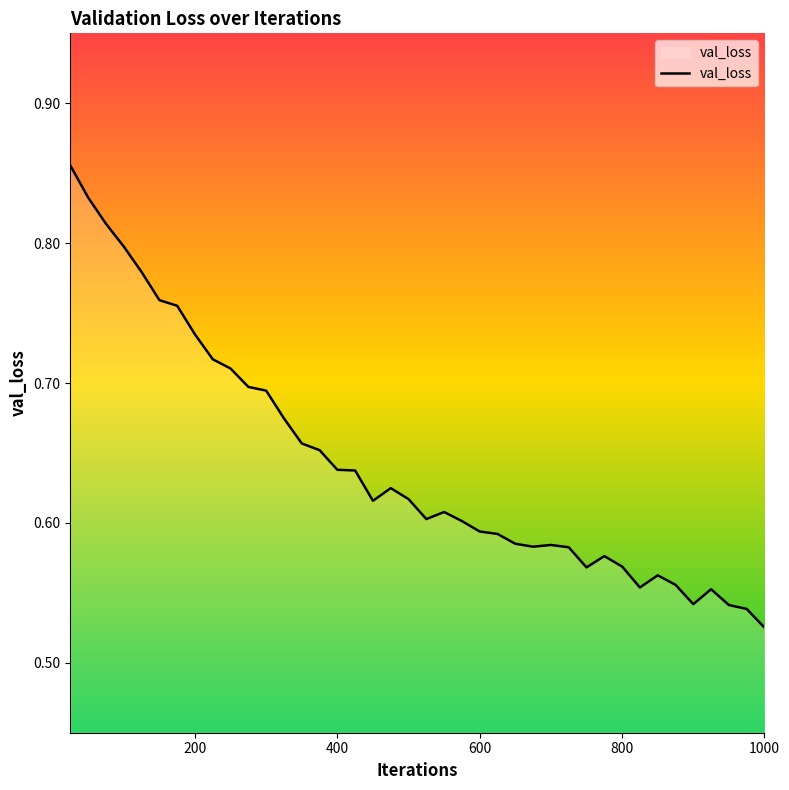

How many lines are shown in the chart?

1